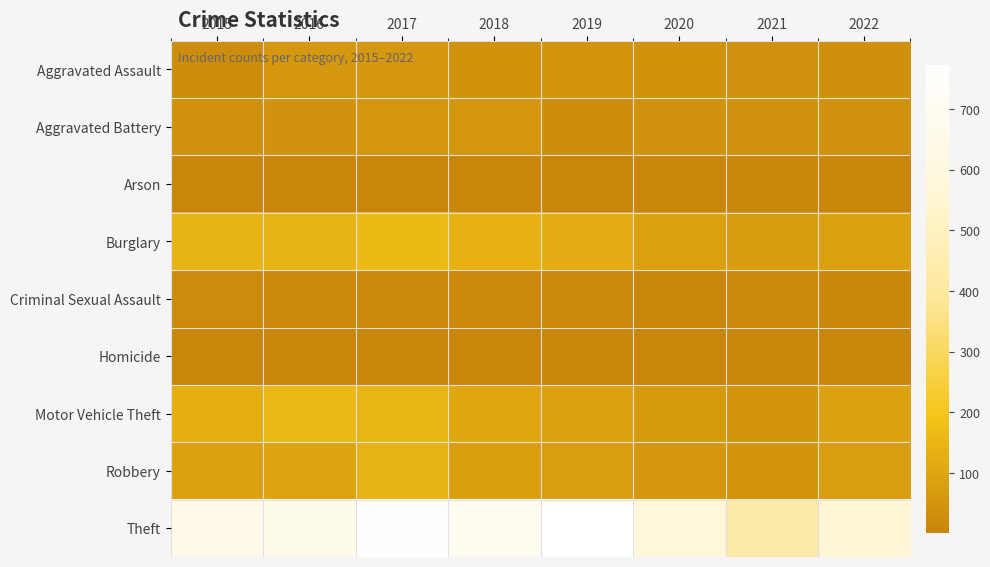

What is the total value across all series at 2021?

716